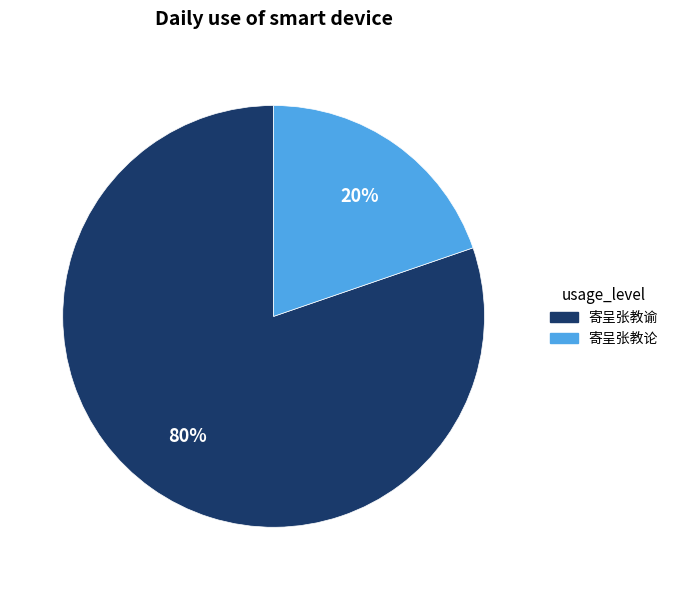

What percentage is the 寄呈张教谕 slice, to the nearest percent?

80%